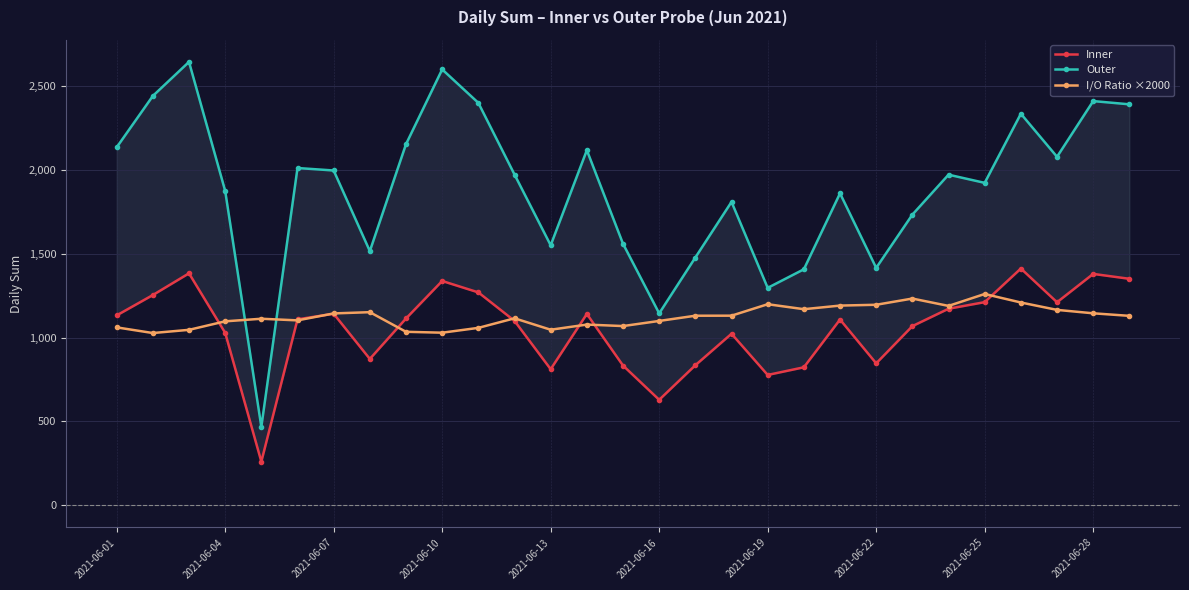

What value does the I/O Ratio ×2000 series have at 10?

1058.1